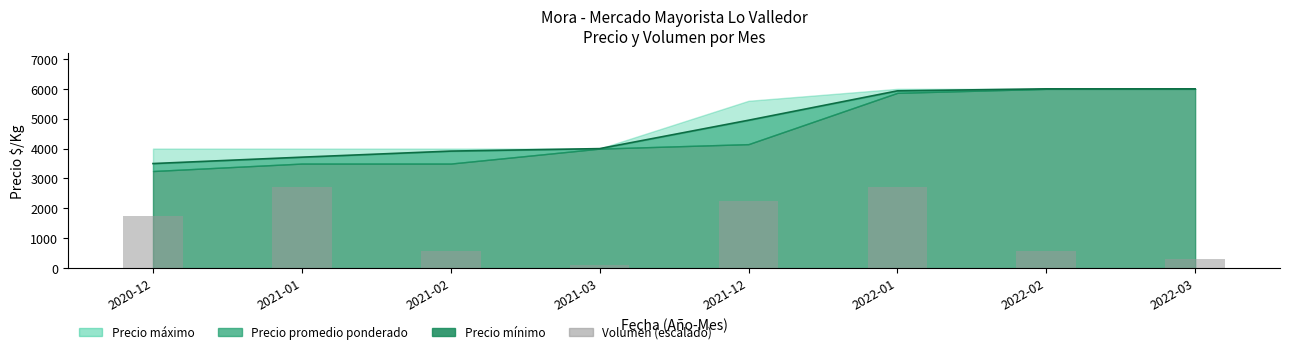

Approximately how many times larger is the value at 2022-01 compared to 2021-12?

1.2